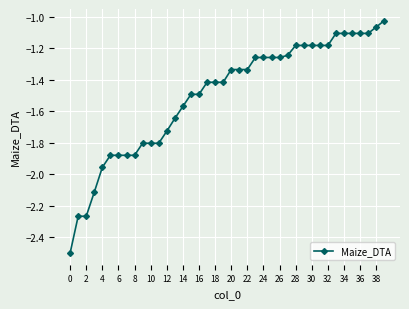

What is the difference between the second highest and second lowest values?

1.2